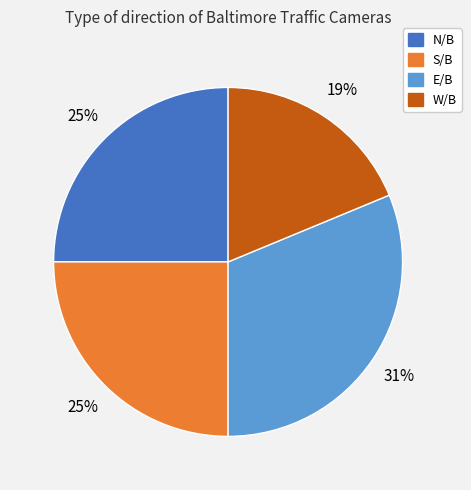

Do W/B and S/B together represent more than half of the pie?

No